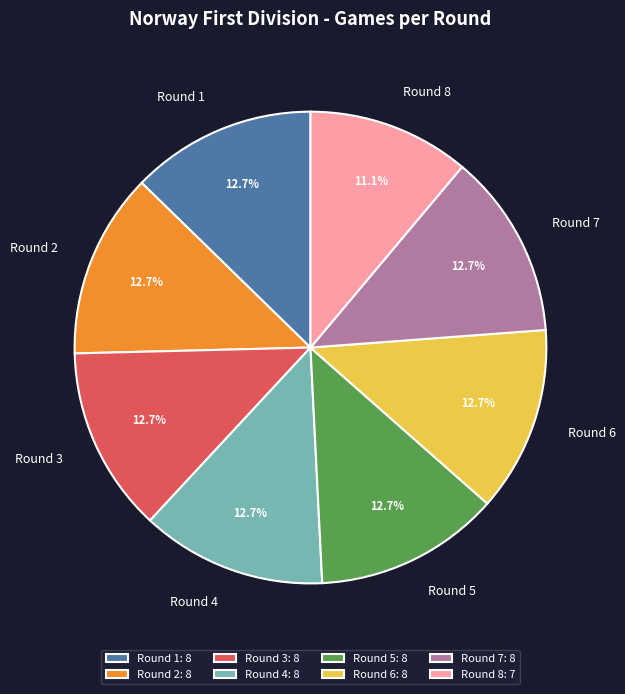

What is the total percentage of Round 5 and Round 7?

25.4%